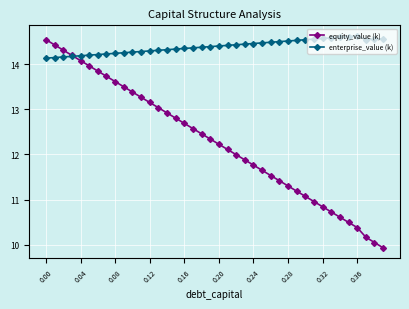

What is the greatest value displayed?

14.6